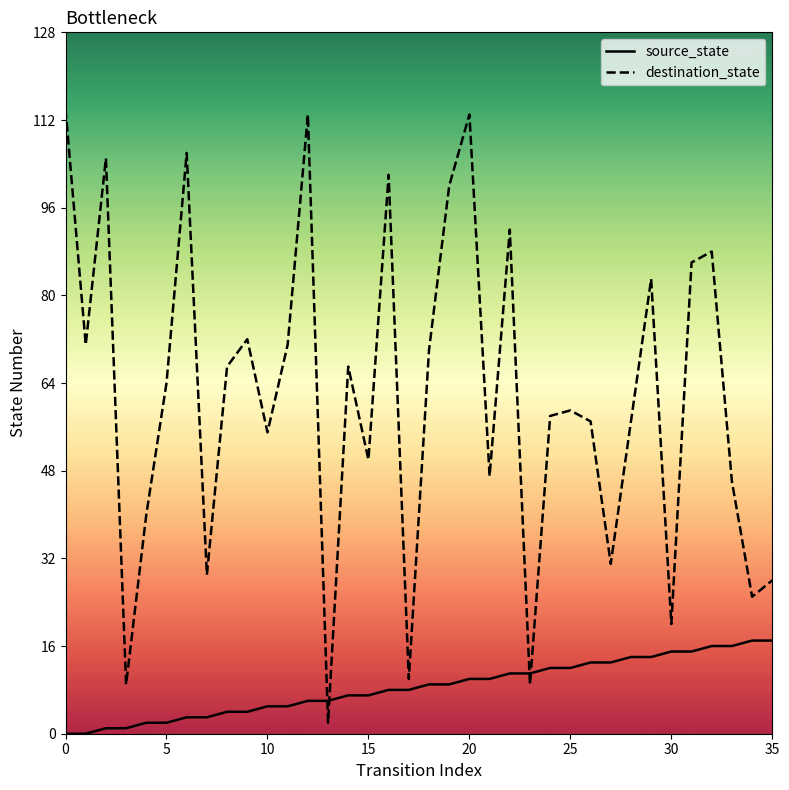

Which has a higher value, 28 or 34?

34